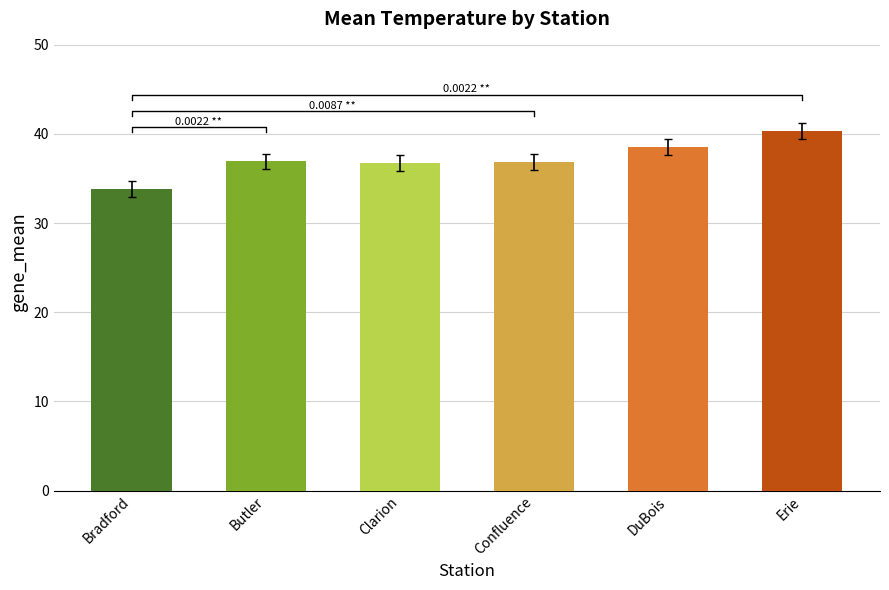

What is the label of the 4th bar from the right?

CLARION